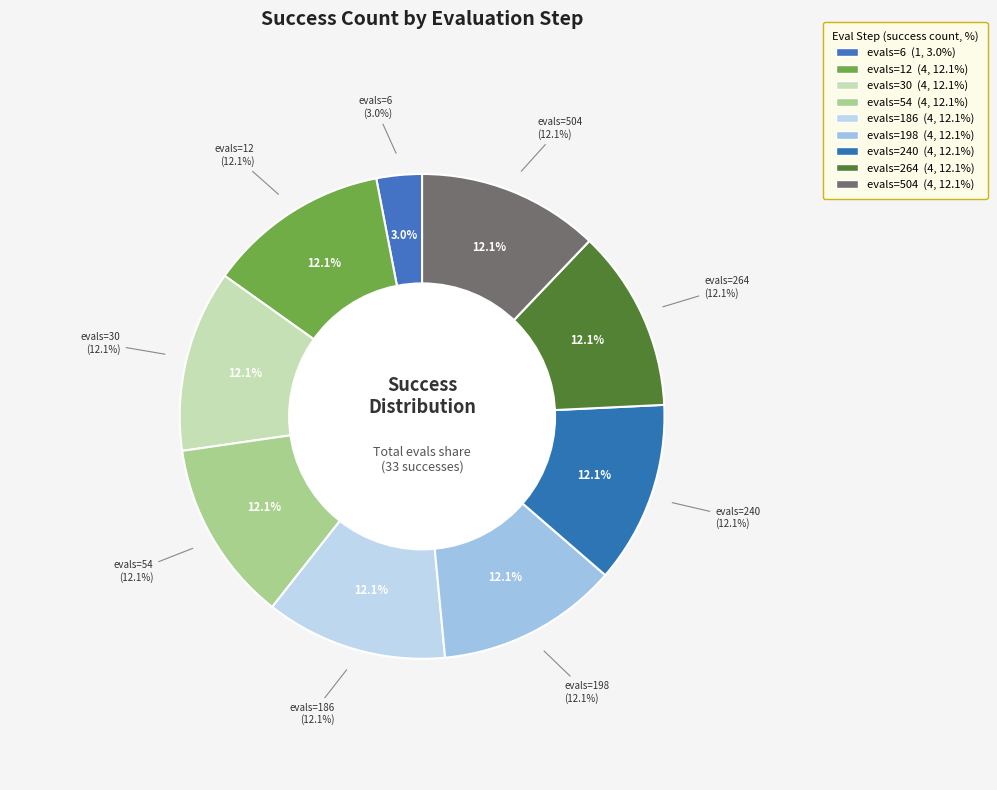

The evals=12 slice represents 3% of the pie. True or false?

False